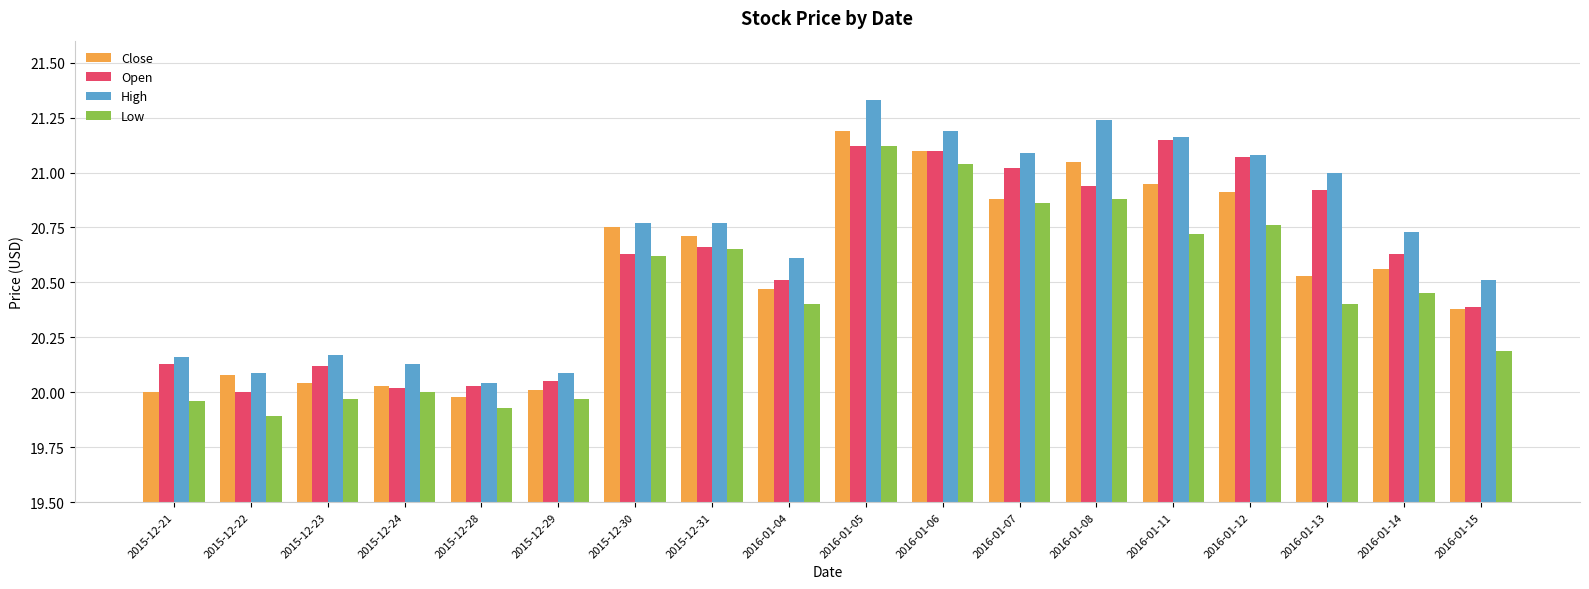

Which series has the widest spread of values?

High